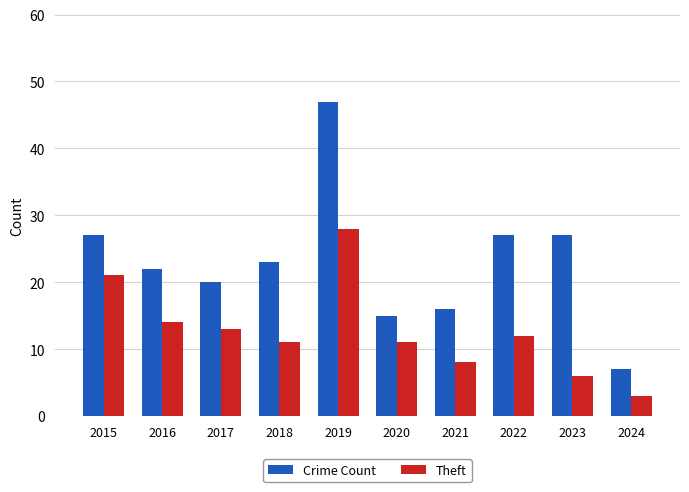

Which series has the largest total across all categories?

Crime Count